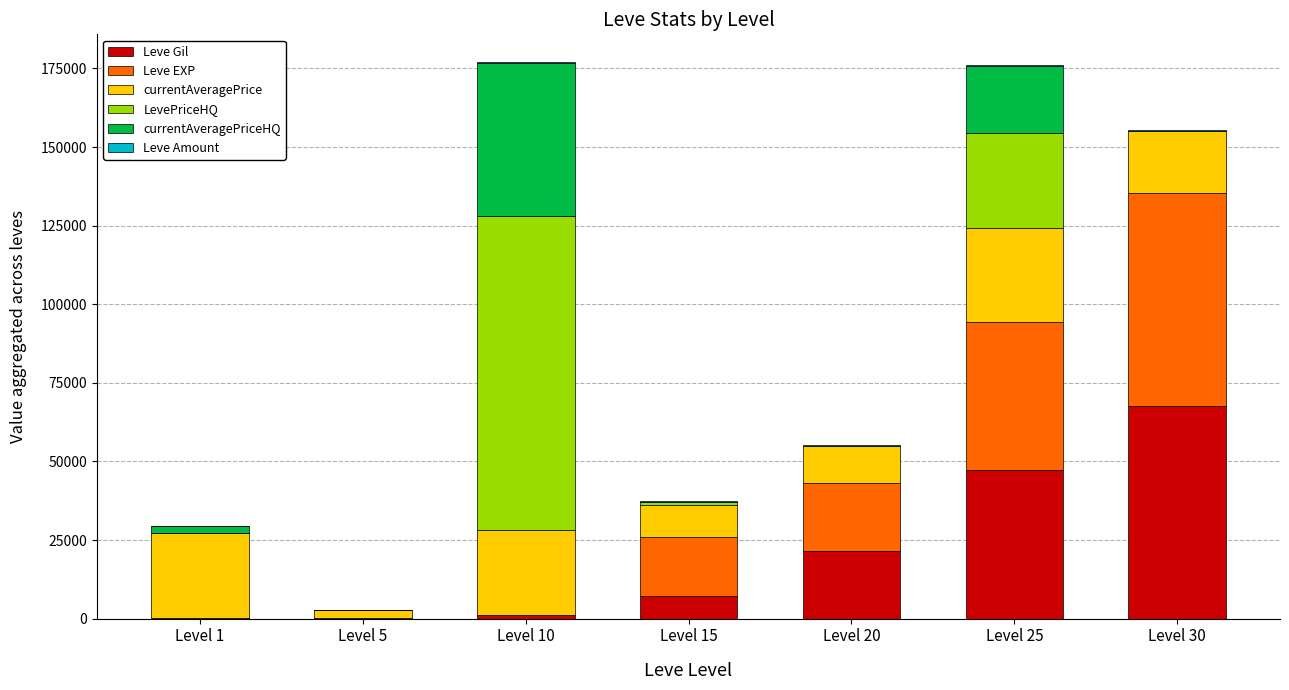

At which label does Leve Gil reach its peak?

Level 30